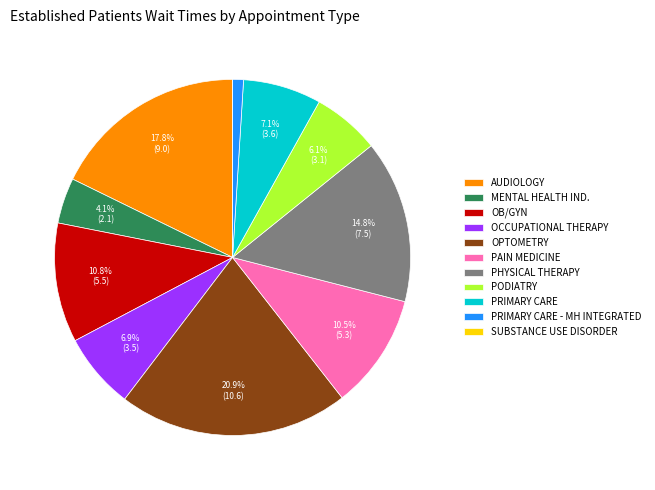

What is the largest slice in the pie chart?

OPTOMETRY